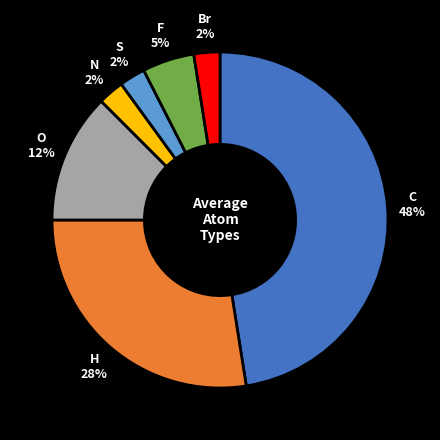

Which slice is the largest?

C